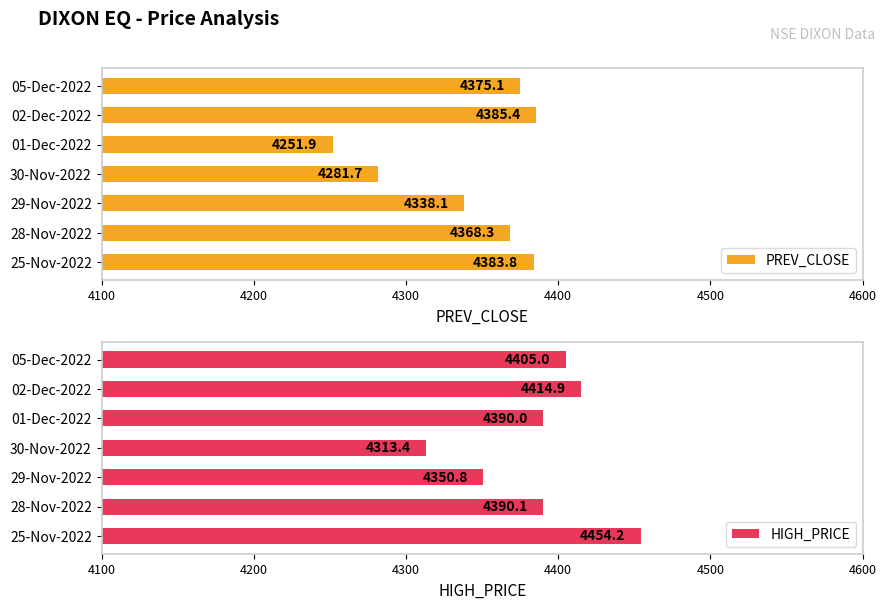

Does the chart contain stacked bars?

No